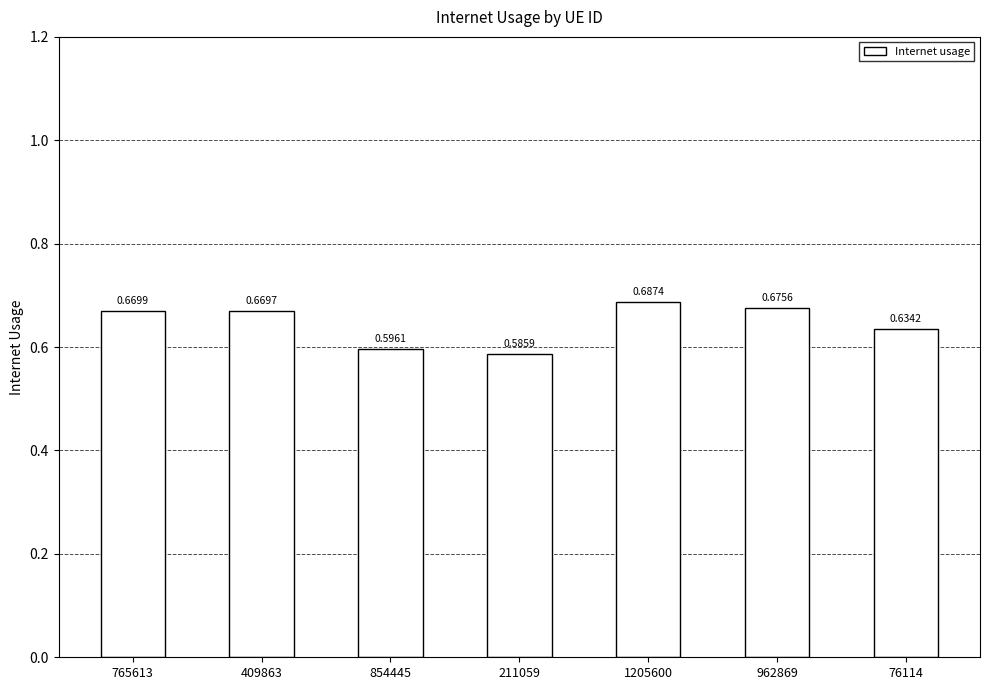

Which category has the highest value across all series?

1205600